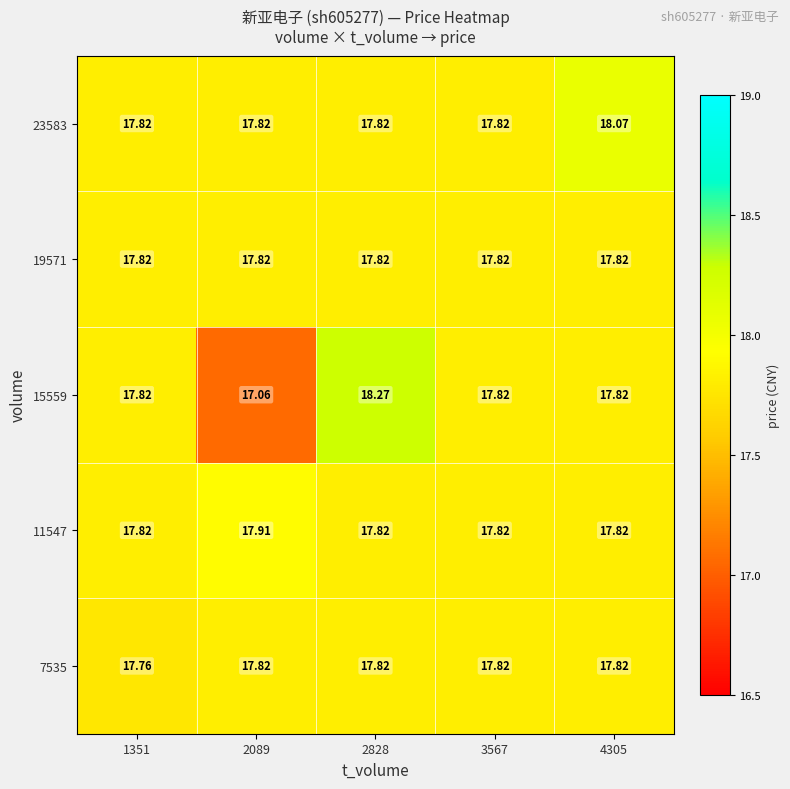

Which label corresponds to the smallest value in the chart?

2089